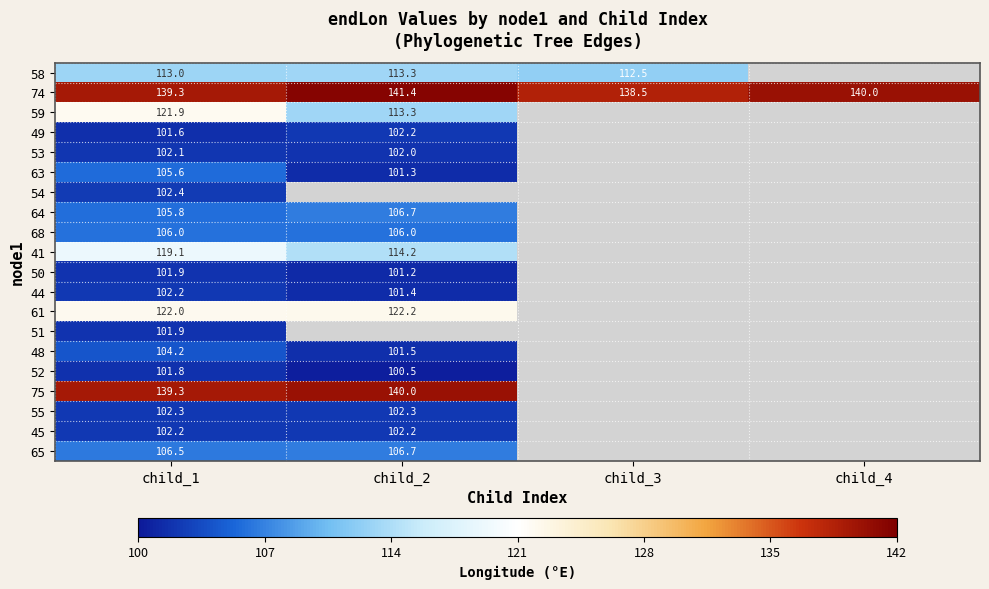

Which has a higher value, child_2 or child_1?

child_2